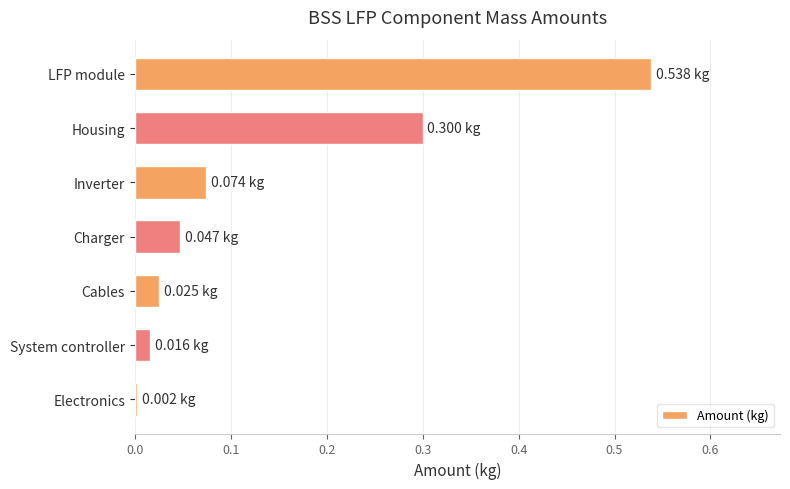

At which category does the chart reach its peak across all series?

LFP module